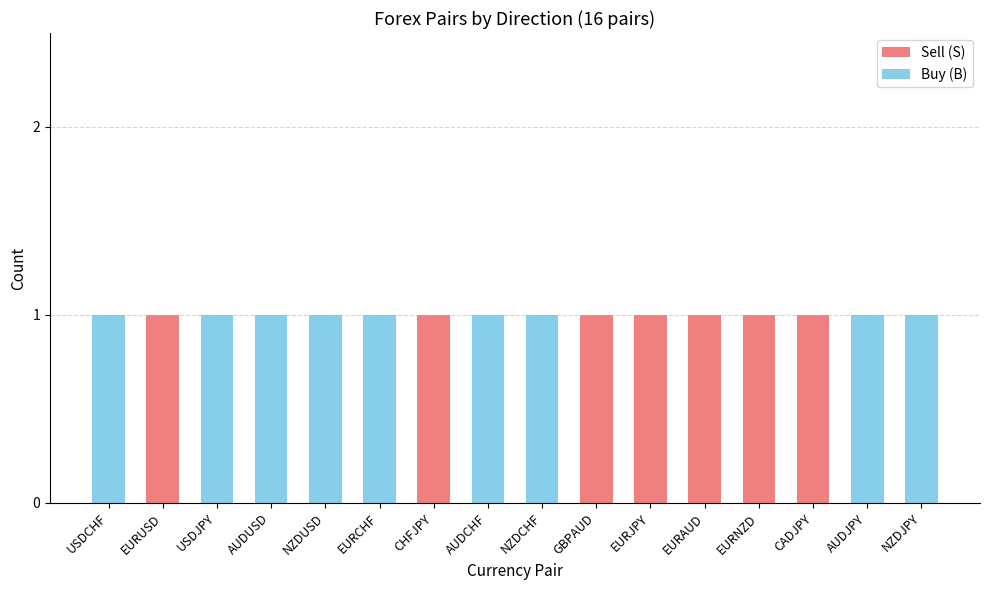

Does the chart contain stacked bars?

Yes